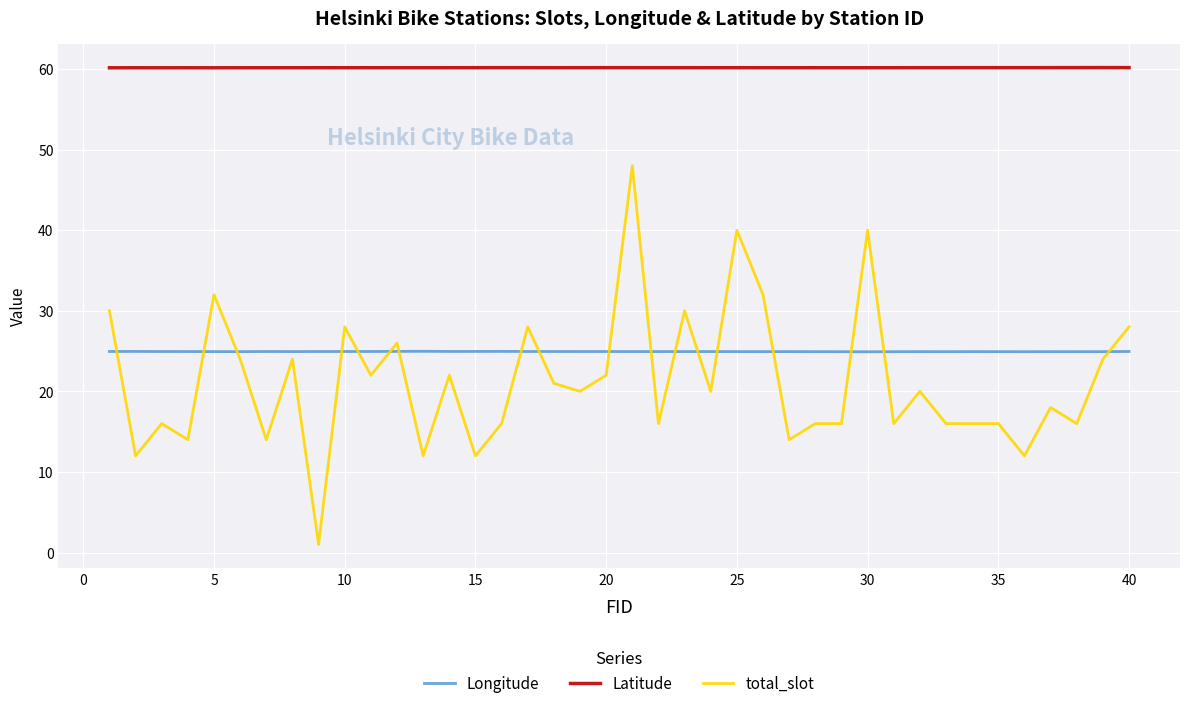

True or false: total_slot and Latitude intersect in this chart.

False